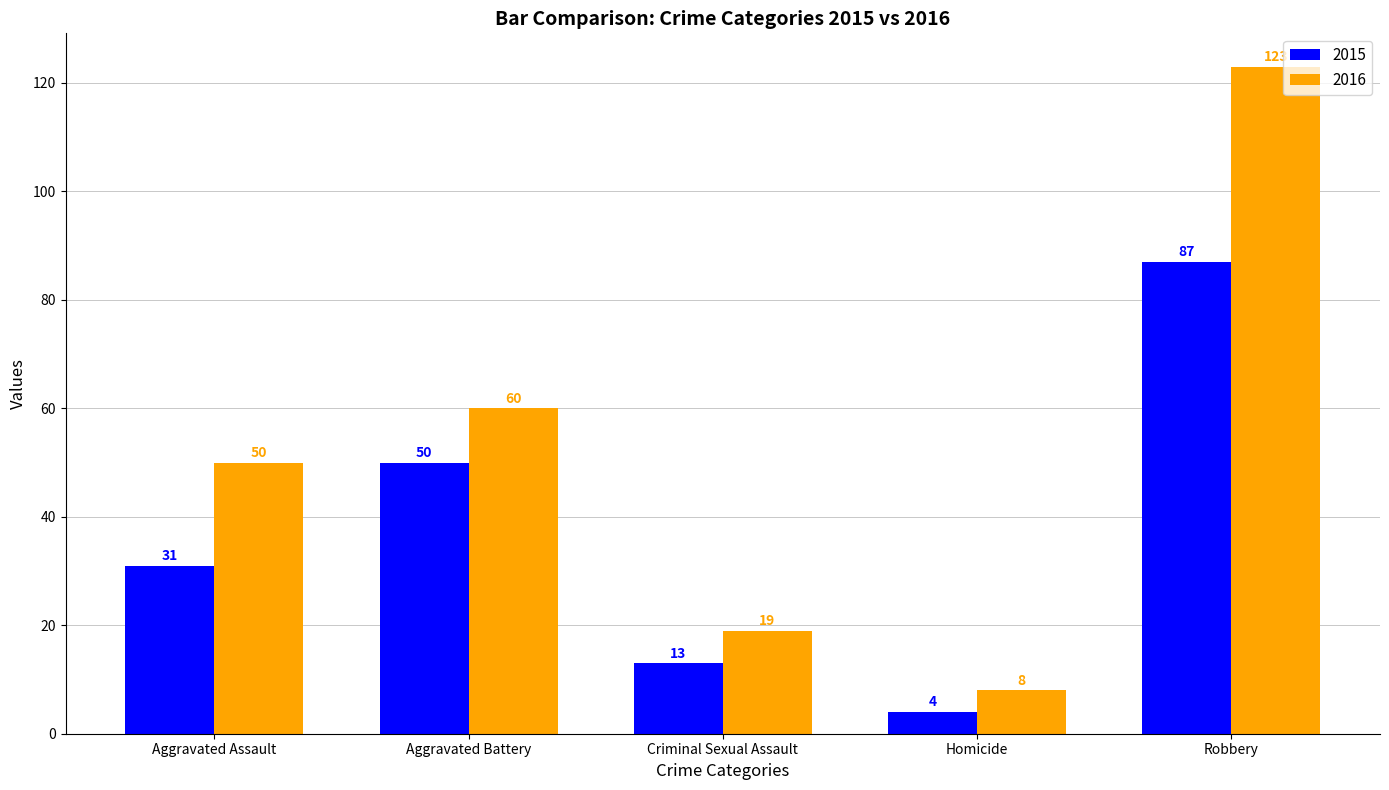

What is the value of the 2016 bar at the 3rd from the left?

19